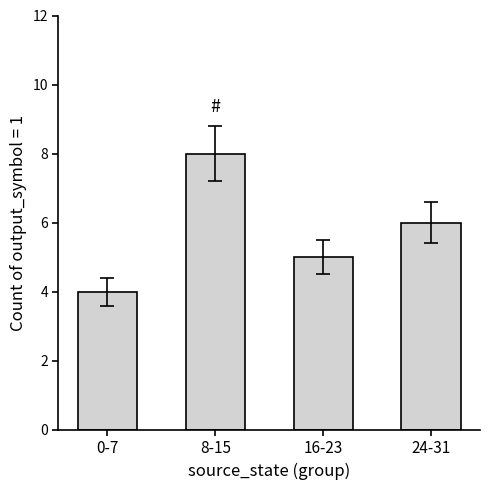

What is the change in value from 0-7 to 8-15?

+4